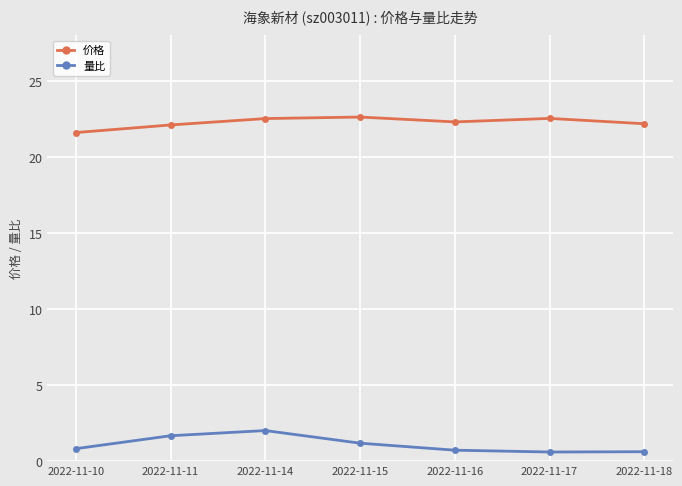

Does the chart have visible grid lines?

Yes